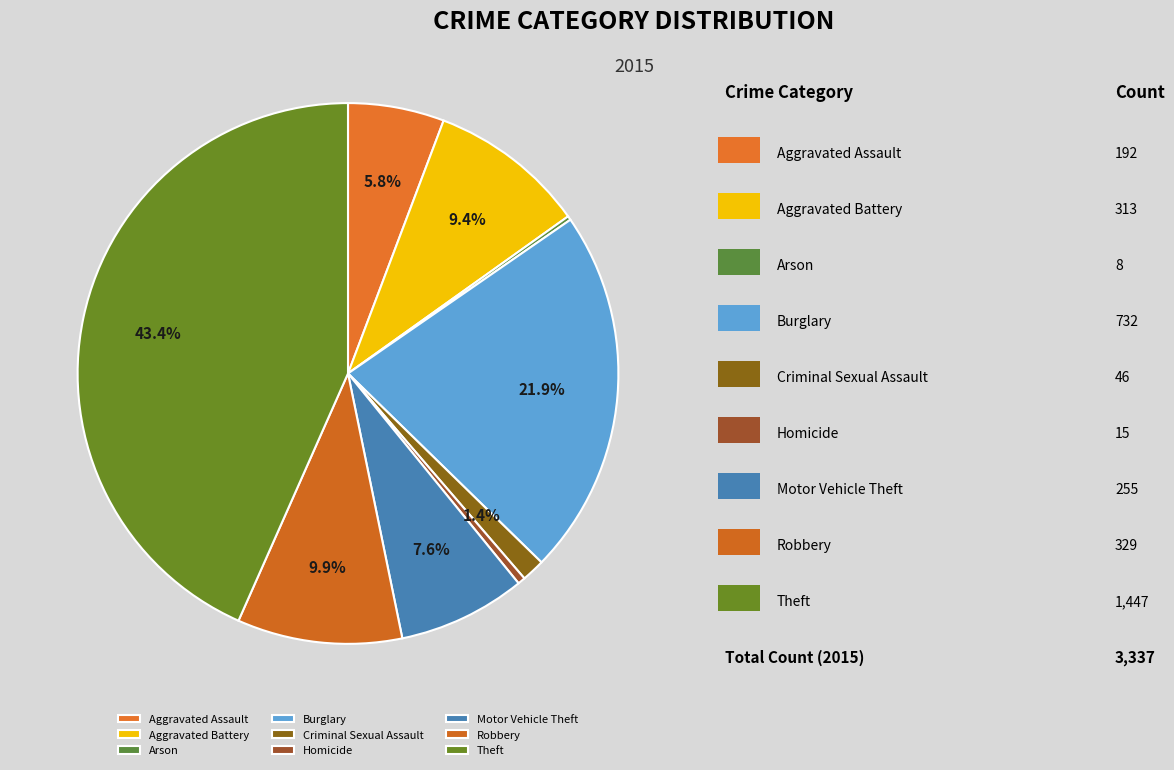

What is the change in value from Homicide to Theft?

+1432